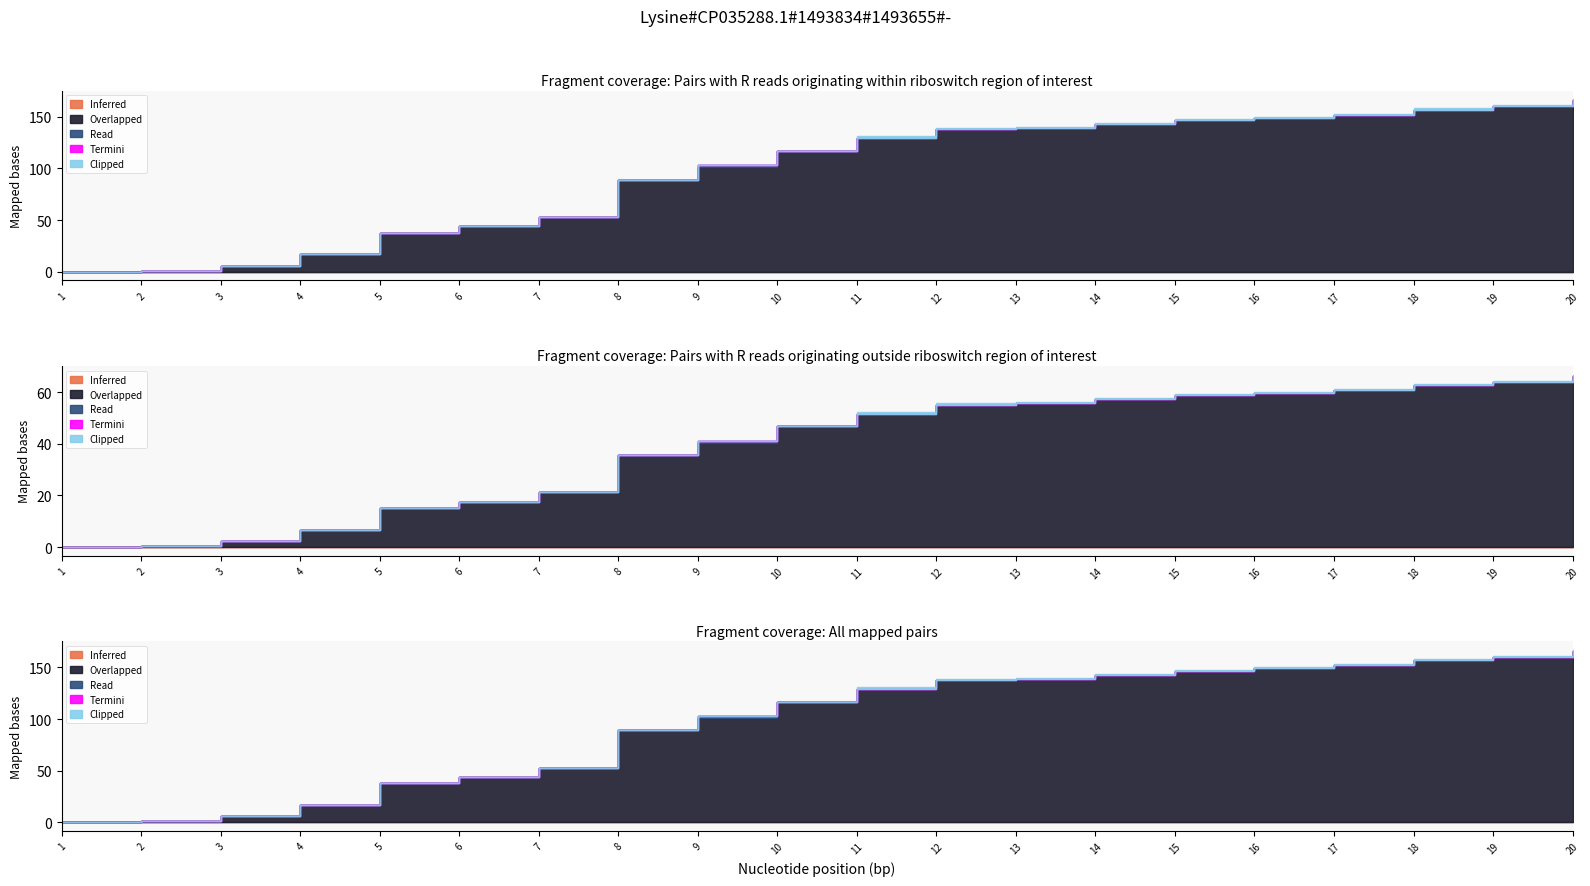

True or false: Inferred and Termini cross at least once.

False